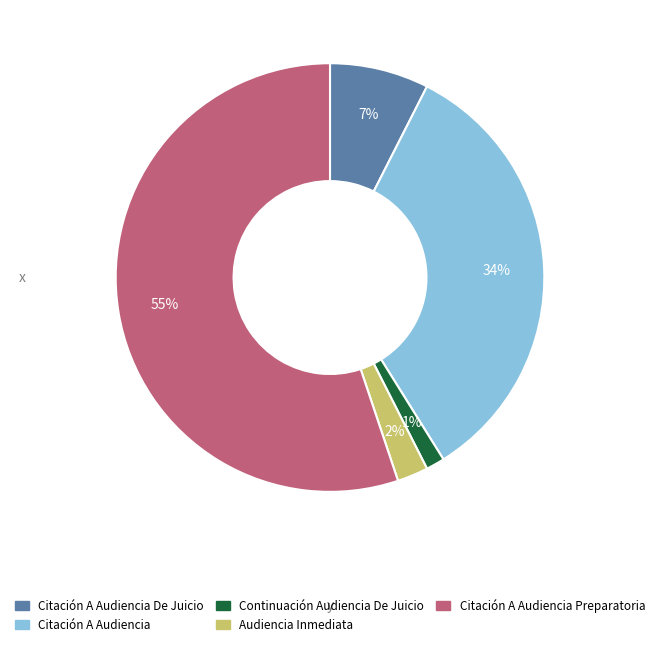

To the nearest percent, what is the average slice percentage?

20%